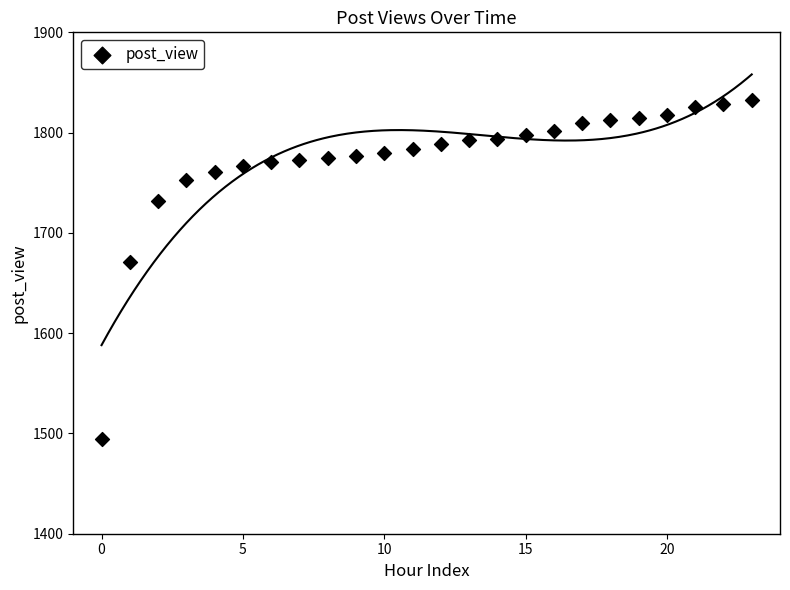

What is the range of Y values (max minus min)?

339